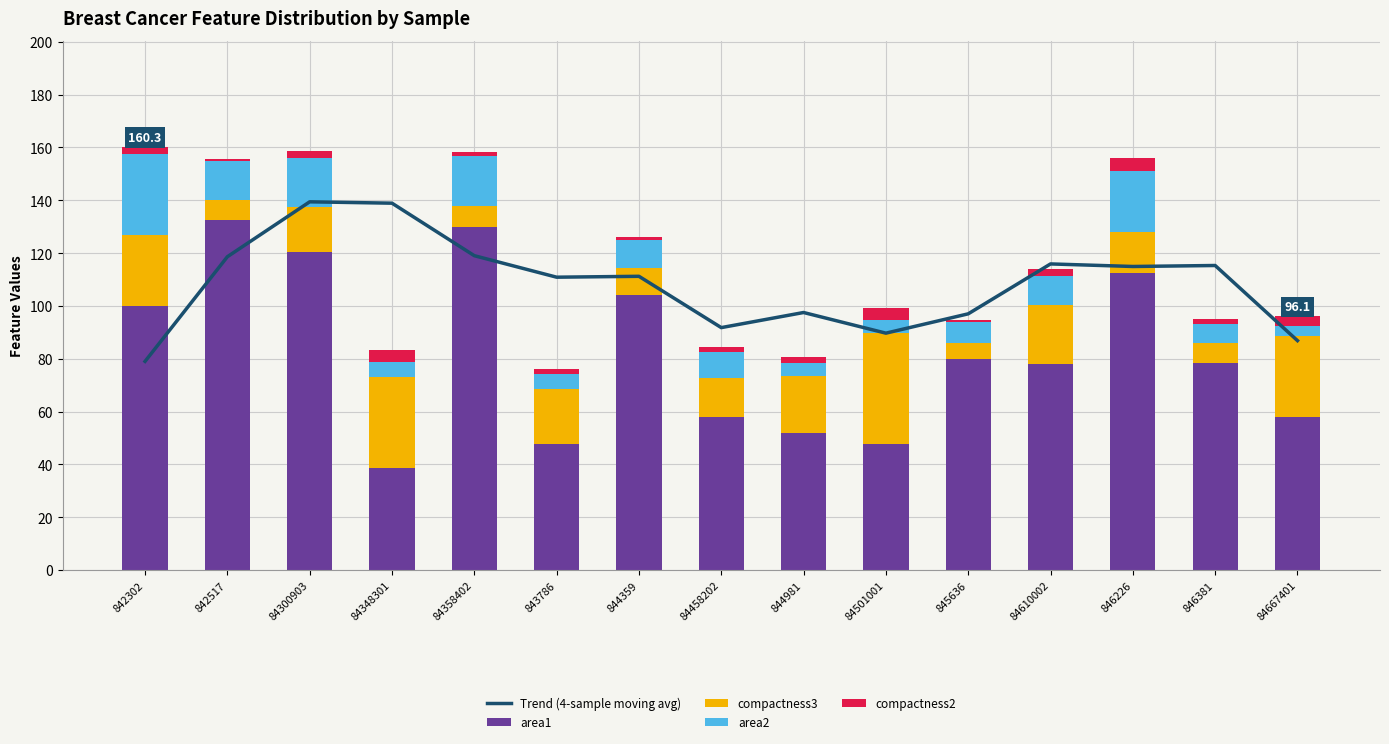

At which category is the sum across all series the highest?

84300903